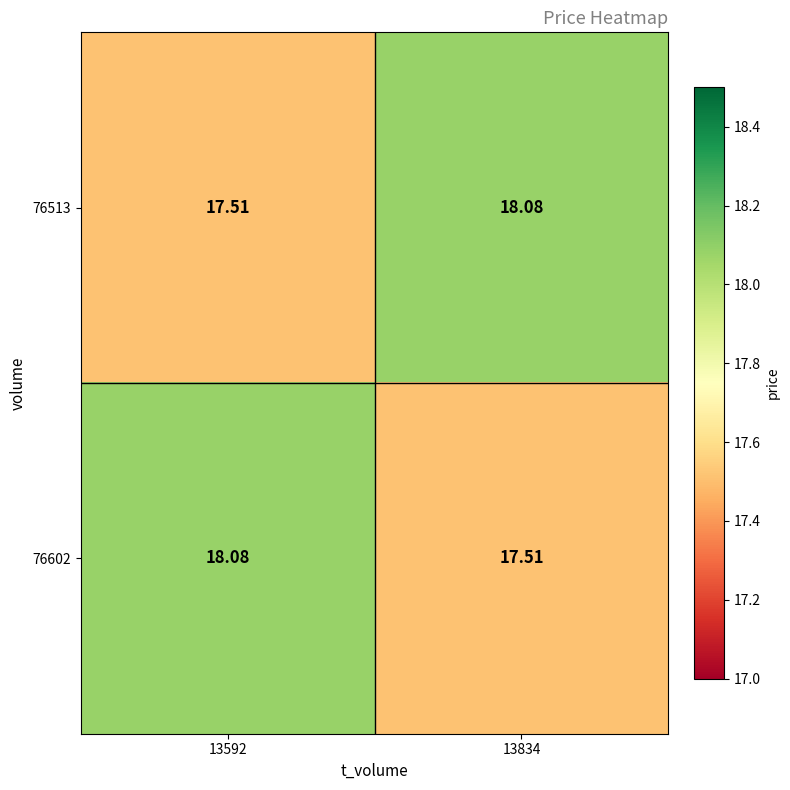

Is the value of 76602 at 13592 greater than the value of 76513 at 13592?

Yes